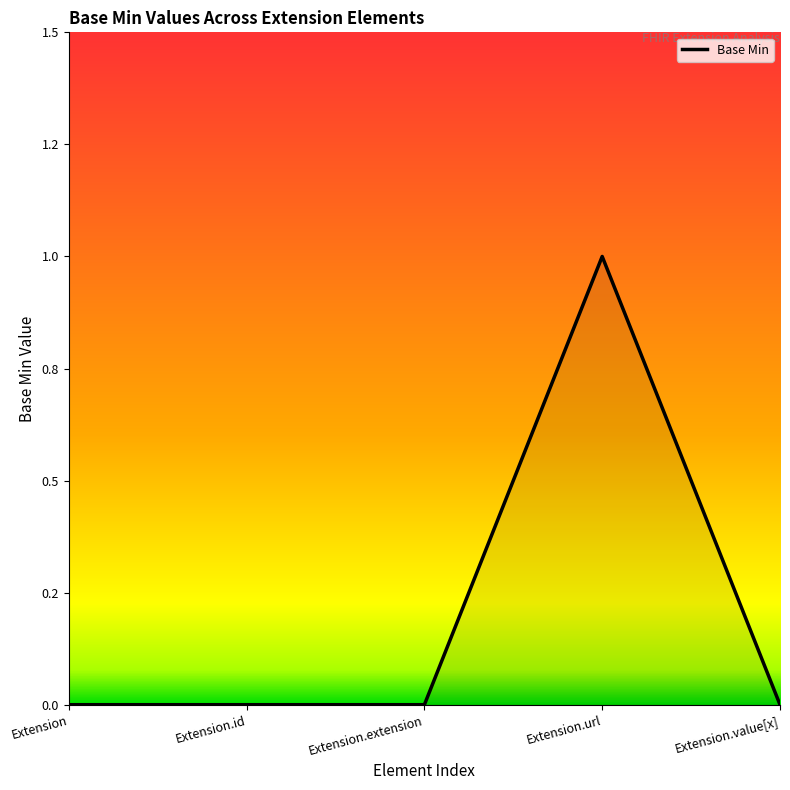

Which label corresponds to the smallest value in the chart?

Extension